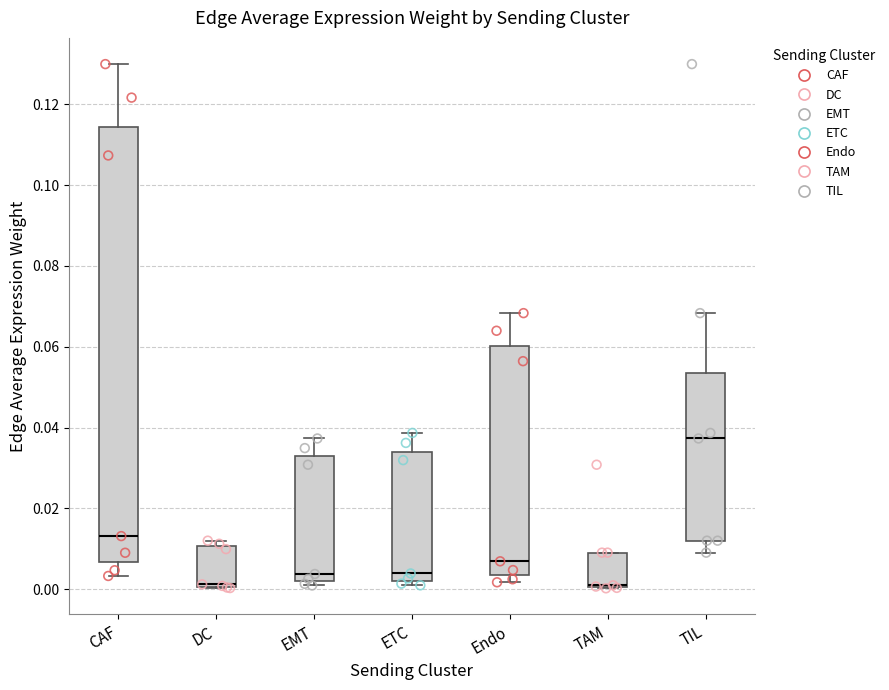

Which box is the tallest, from its lower edge to its upper edge?

CAF